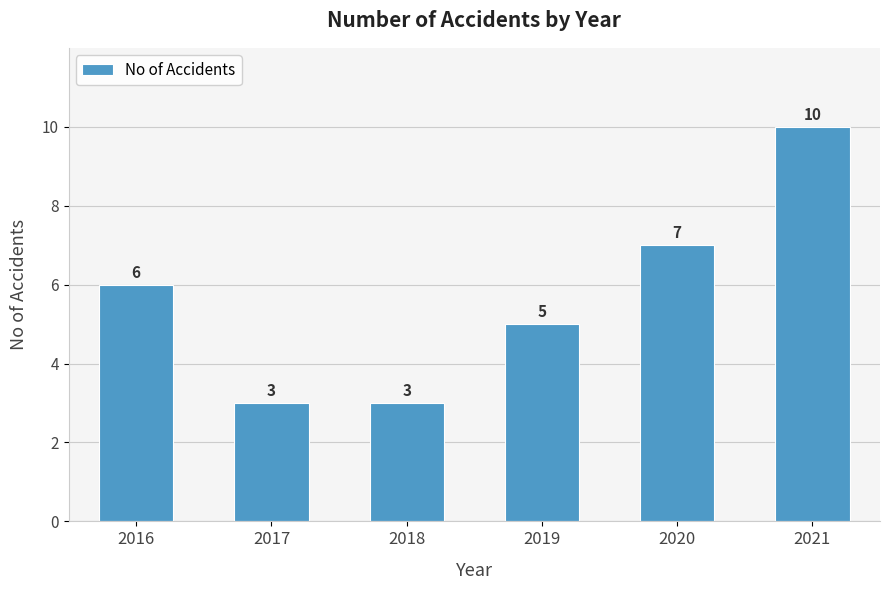

What is the maximum value shown in the chart?

10